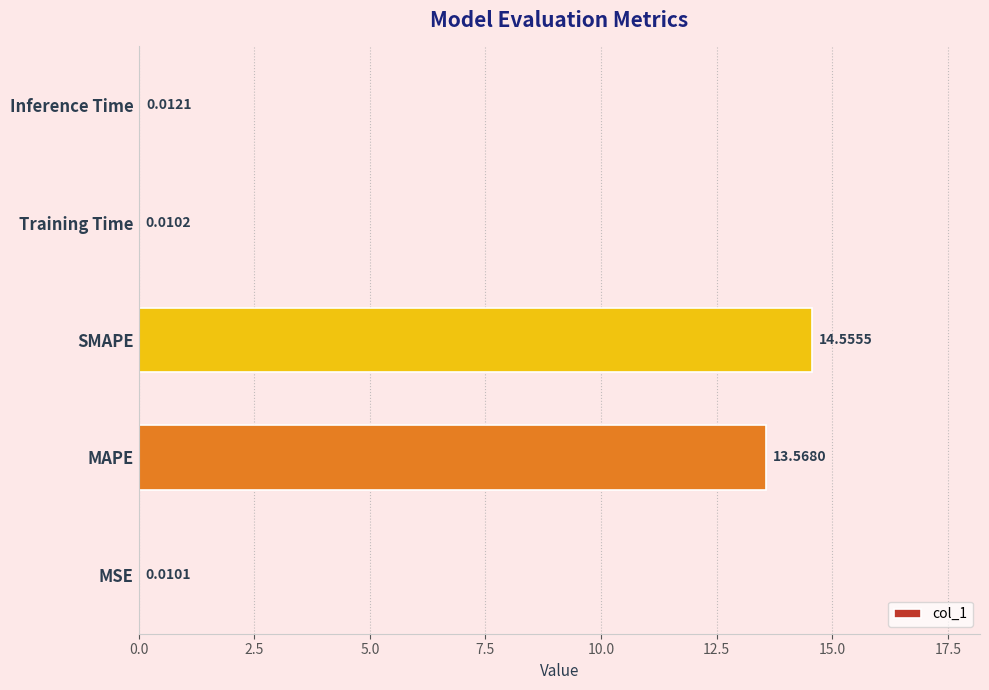

At which category does the chart reach its peak across all series?

SMAPE